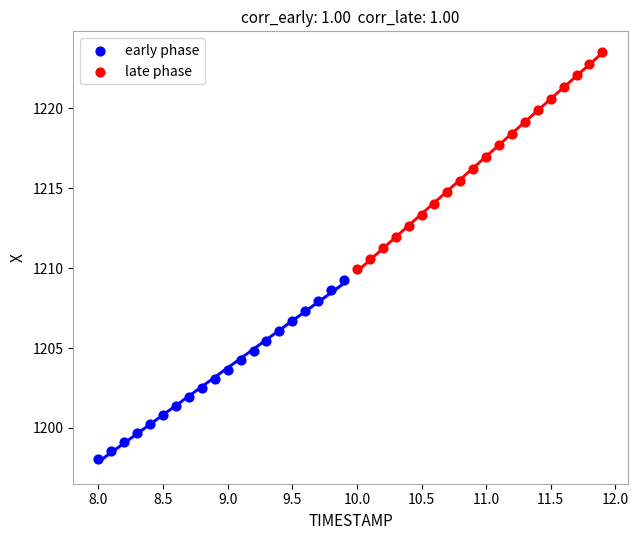

What are all the series names shown in the legend?

early phase, late phase